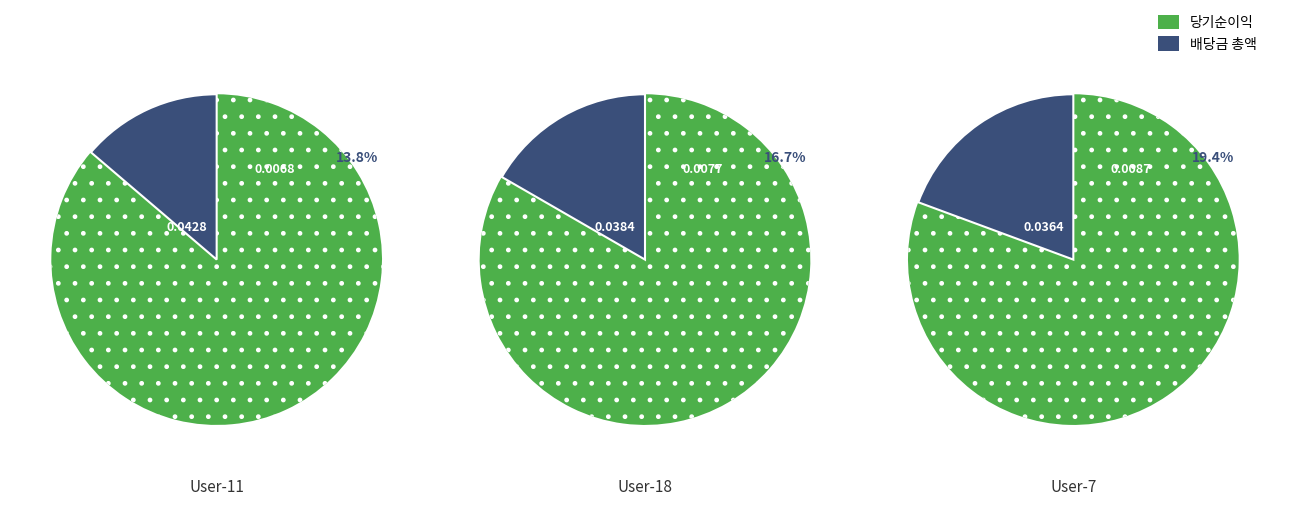

Does NDCG@10 (User-11) account for over 50% of the chart?

No